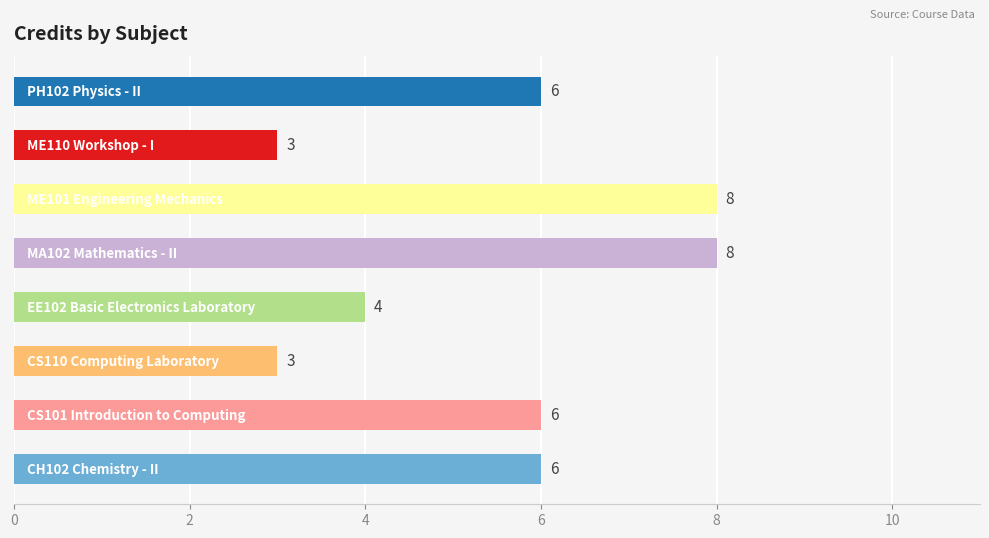

How many bars are there in total?

8